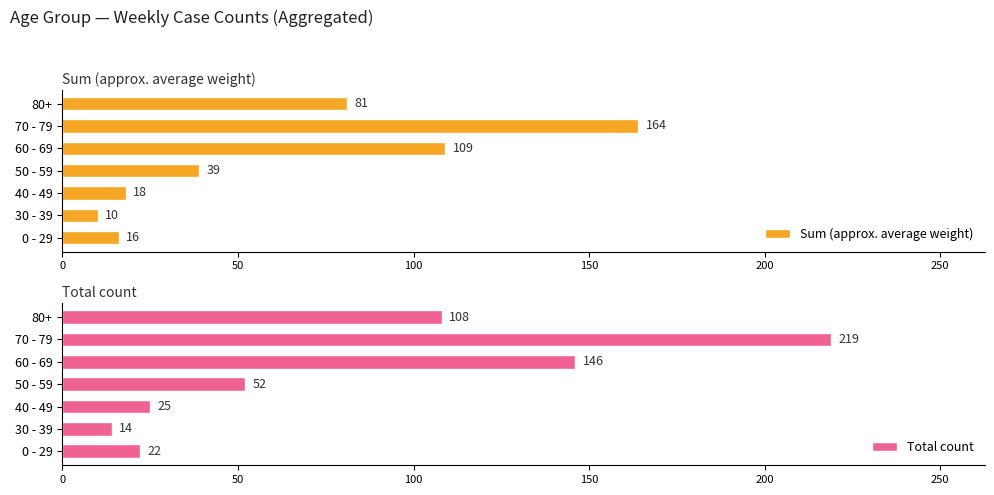

Where is Sum (approx. average weight) nearest to the value 87?

80+